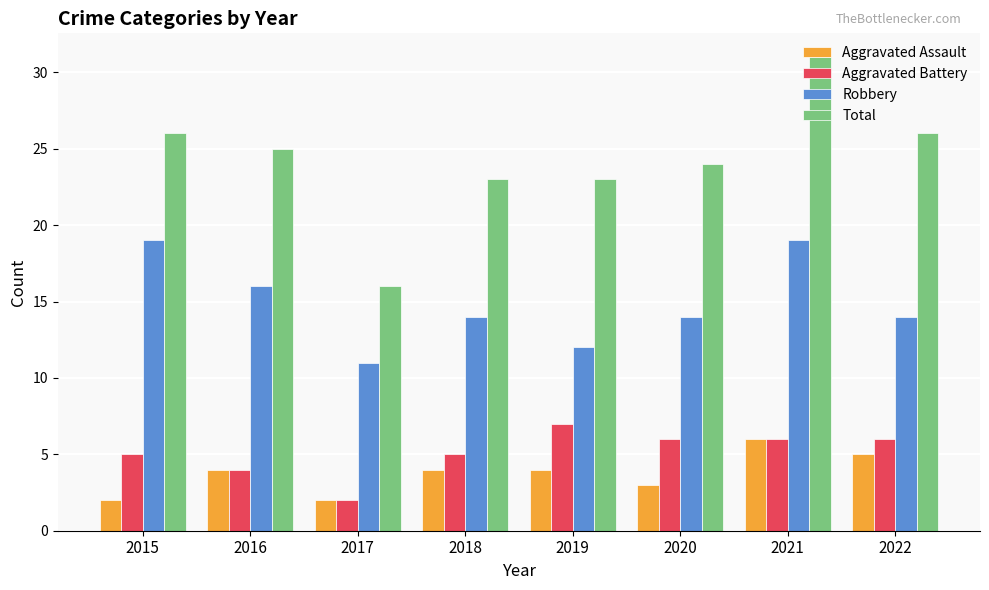

At which label does Aggravated Battery reach its minimum?

2017